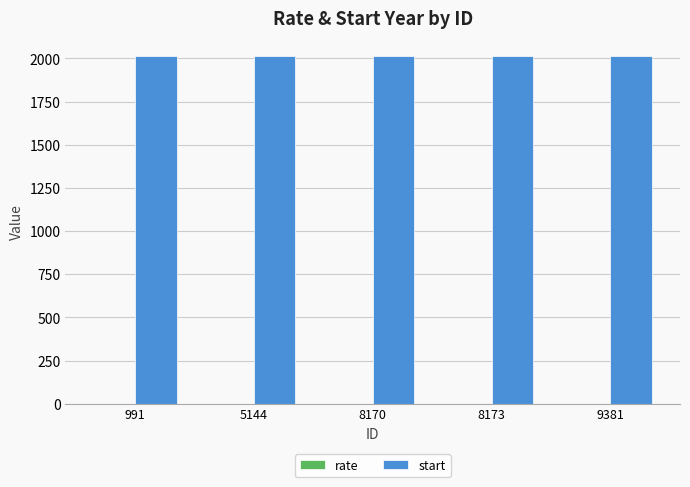

The start series shows 1227.7 at 9381. True or false?

False